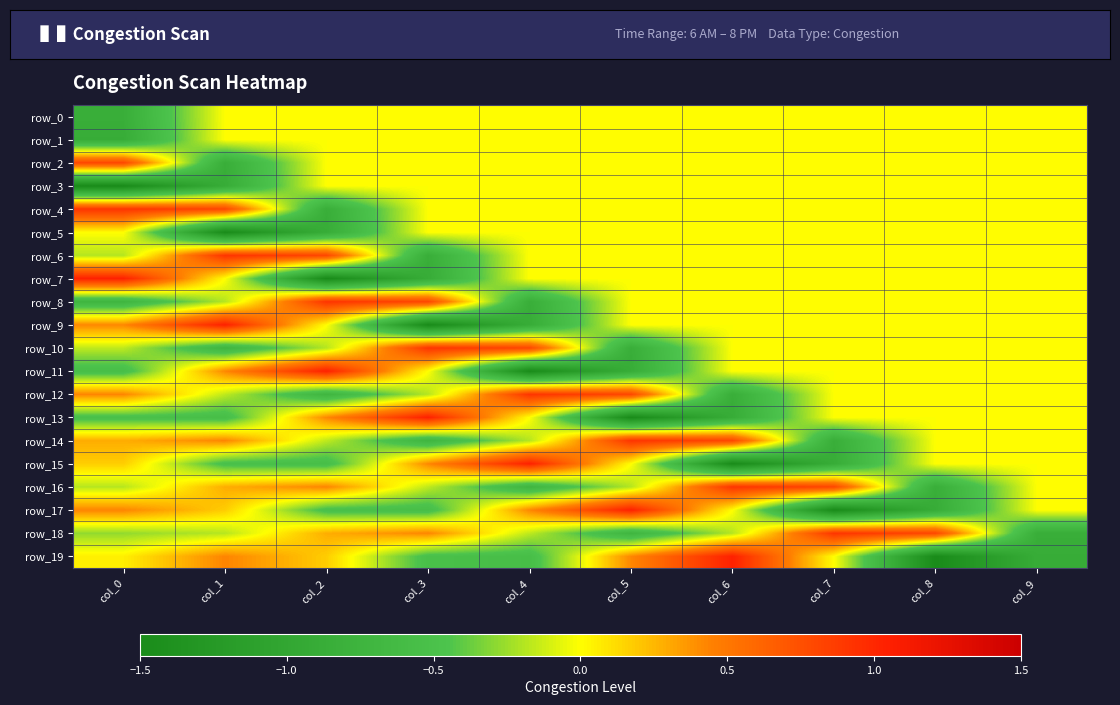

What is the highest value of the row_13 series?

1.0